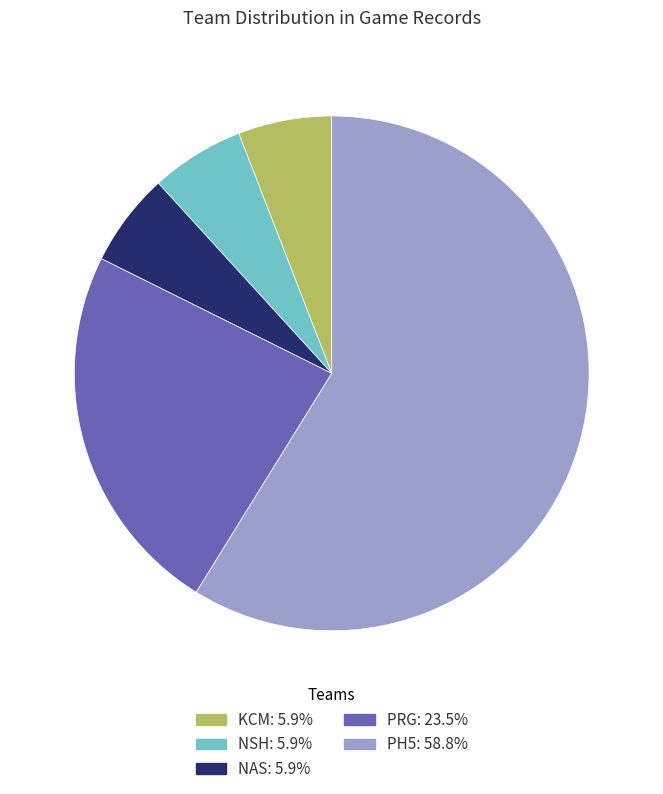

How many segments does this pie chart have?

5